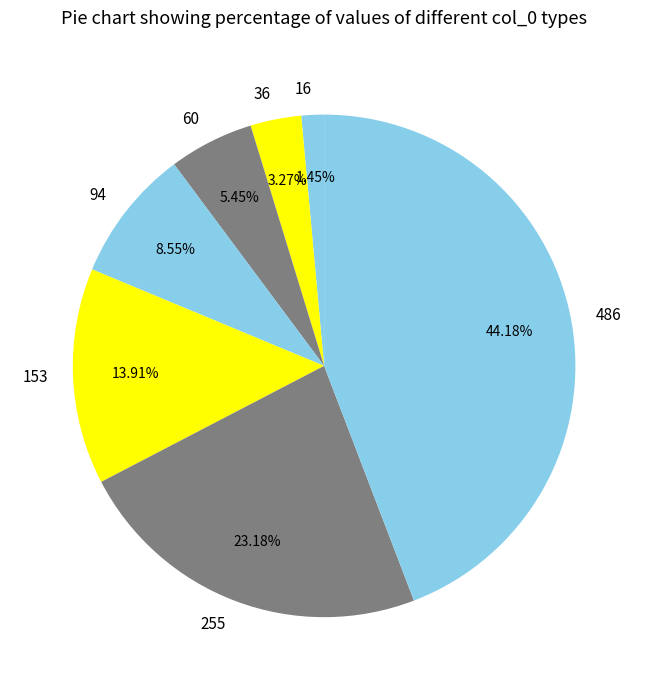

Which slice is the largest?

486